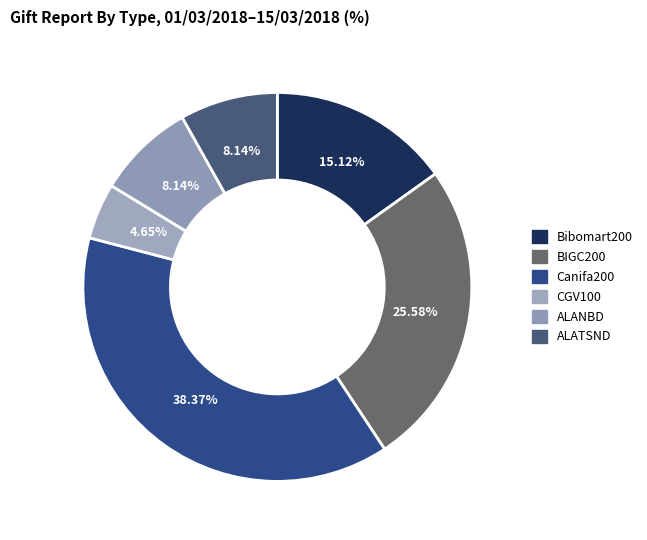

Which category has the biggest portion of the pie?

Canifa200